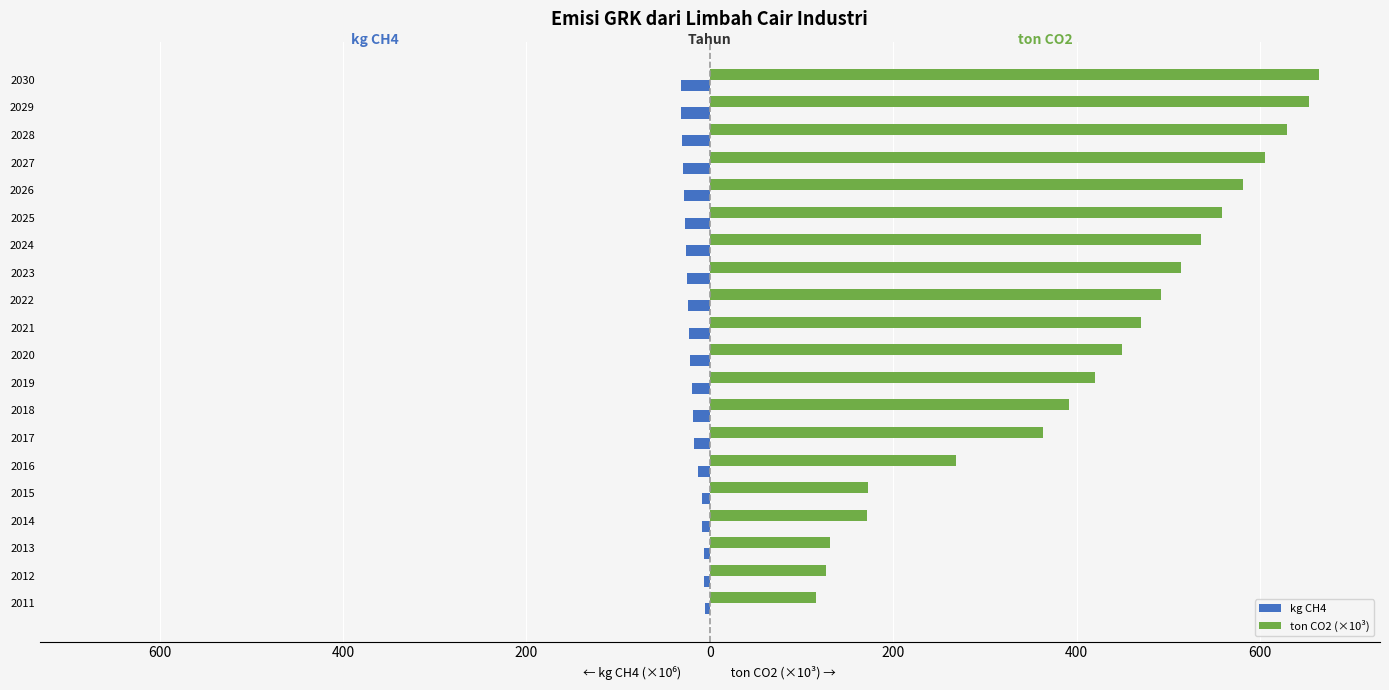

List the series in order of their overall mean, highest first.

ton CO2 (×10³), kg CH4